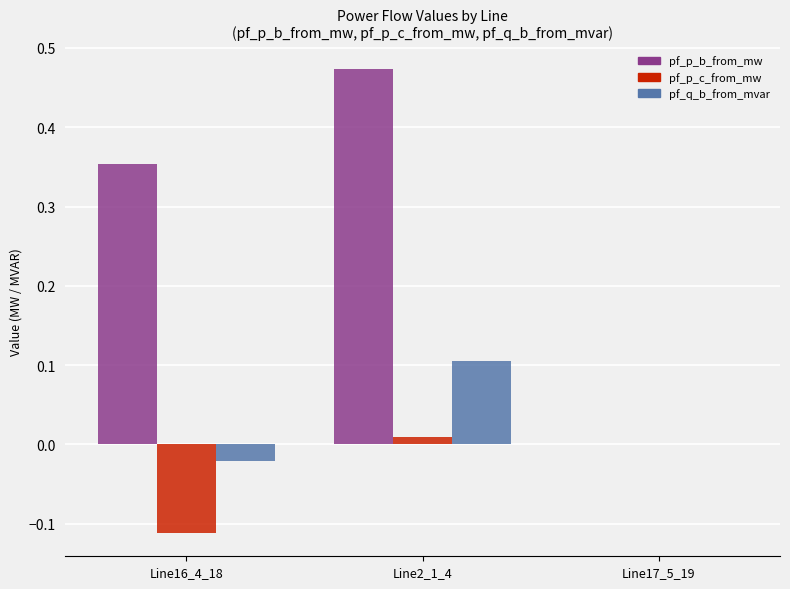

Between Line16_4_18 and Line2_1_4, which series saw the biggest shift?

pf_q_b_from_mvar